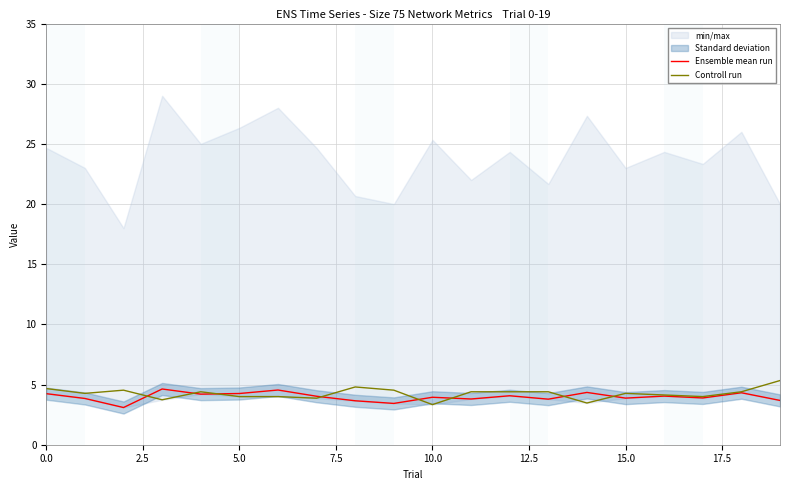

Does the chart have visible grid lines?

Yes